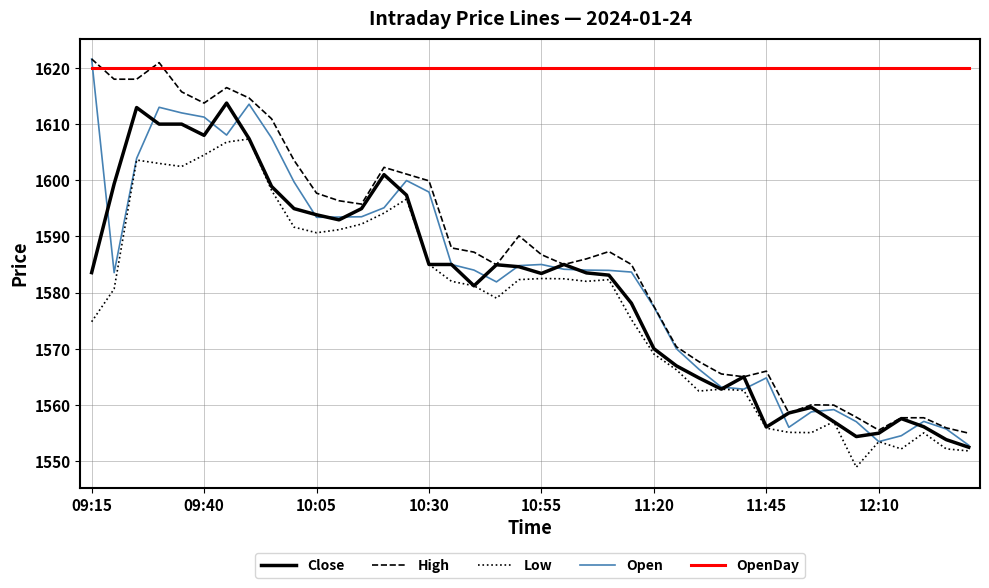

Which series has the largest total across all categories?

OpenDay